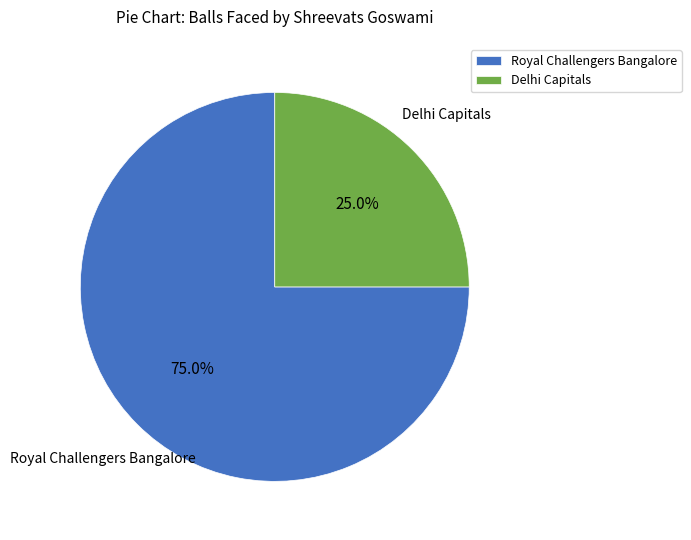

How many segments does this pie chart have?

2